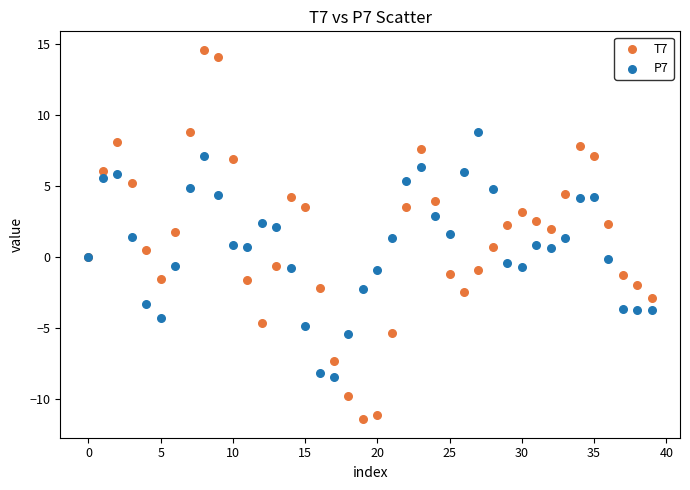

Which series contains the highest Y value?

T7